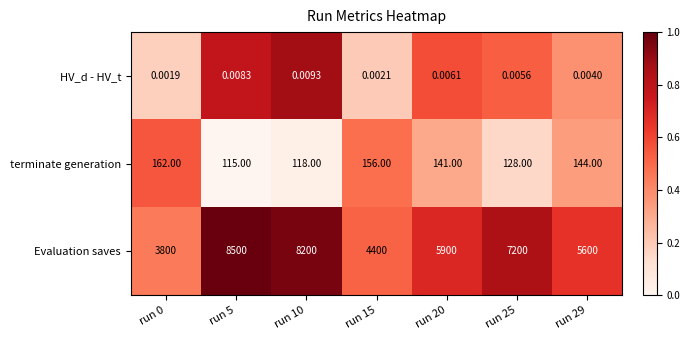

At how many categories does at least one series exceed 0?

7